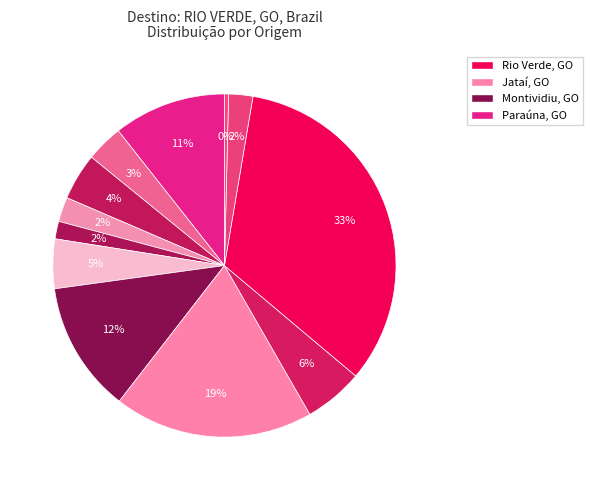

Rank the categories by value from highest to lowest.

Rio Verde, Jataí, Montividiu, Paraúna, Caiapônia, Santa Helena de Goiás, Acreúna, Perolândia, Edéia, Turvelândia, Doverlândia, Edealina